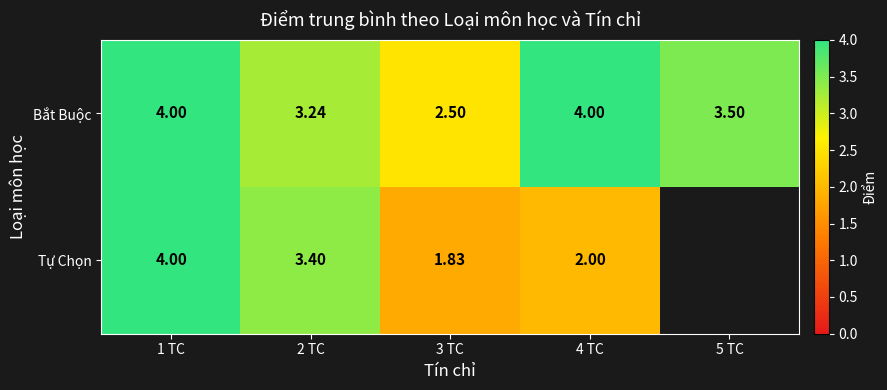

Is the value of Bắt Buộc at 3 TC greater than the value of Tự Chọn at 3 TC?

Yes